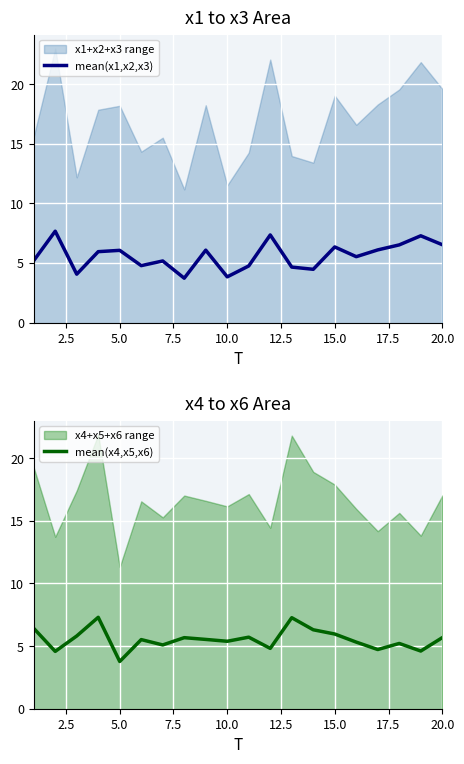

At how many categories does at least one series exceed 6?

13